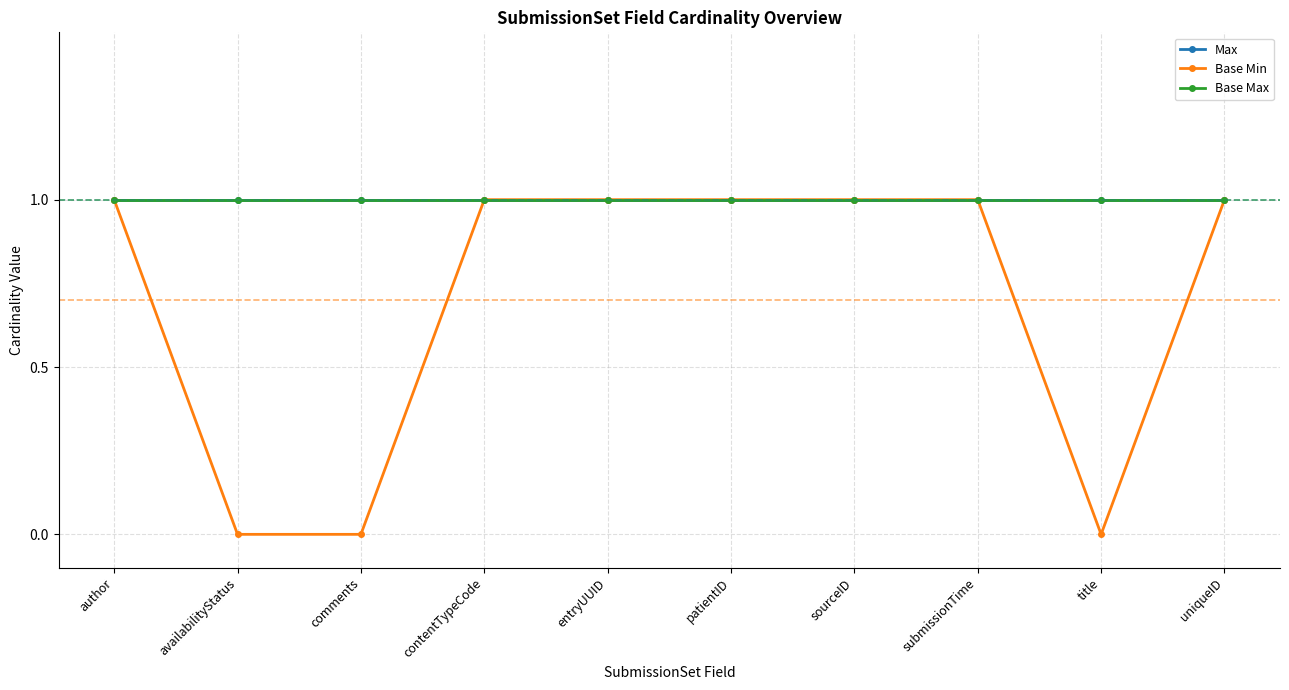

Is this an area chart (filled region under the line)?

No